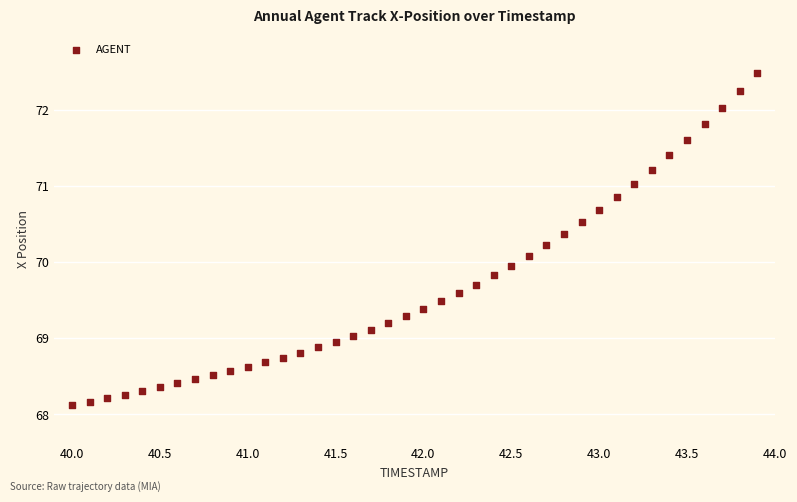

What is the range of Y values (max minus min)?

4.4